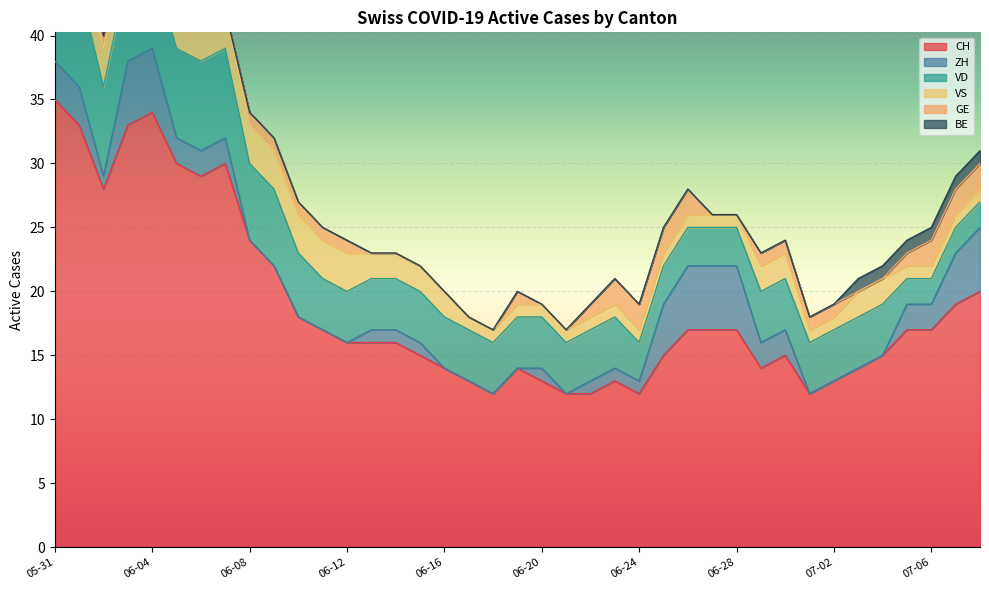

Between 2020-06-03 and 2020-06-18, which series saw the biggest shift?

CH